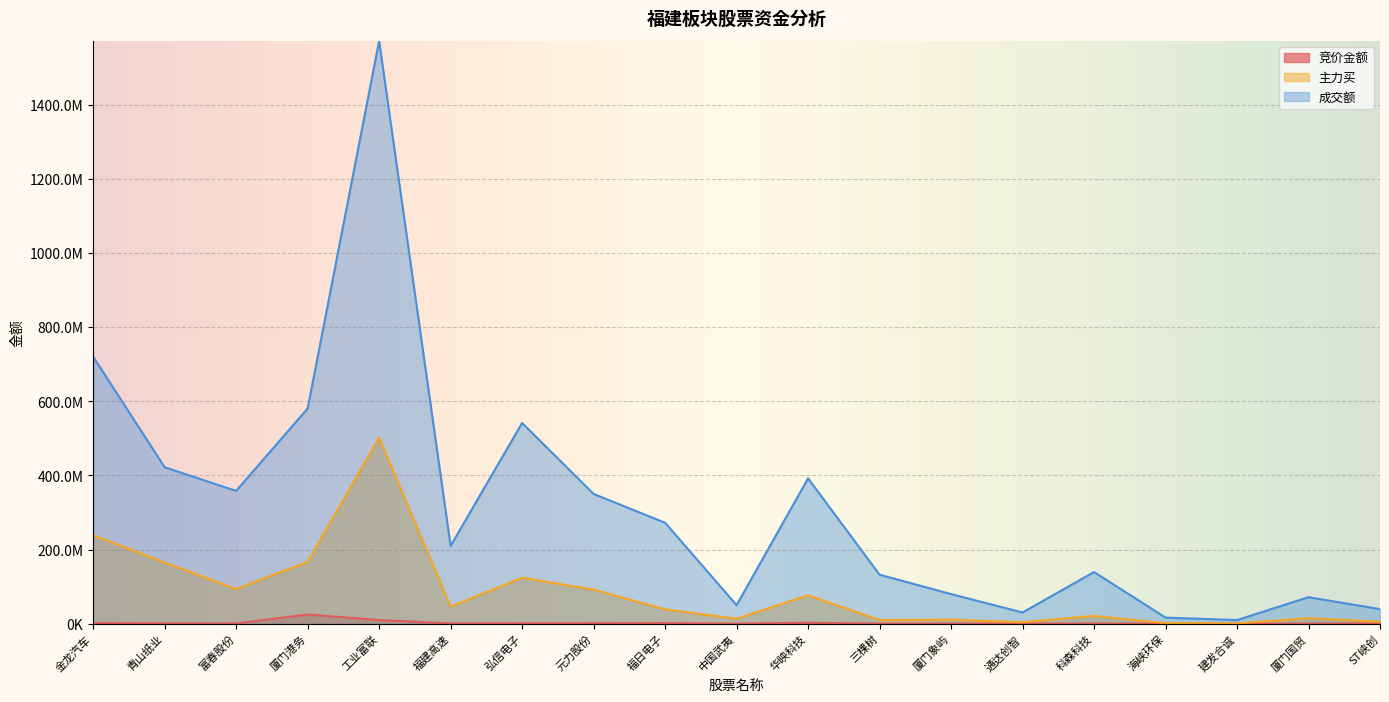

At 厦门象屿, list the series in order from smallest to largest.

竞价金额, 主力买, 成交额